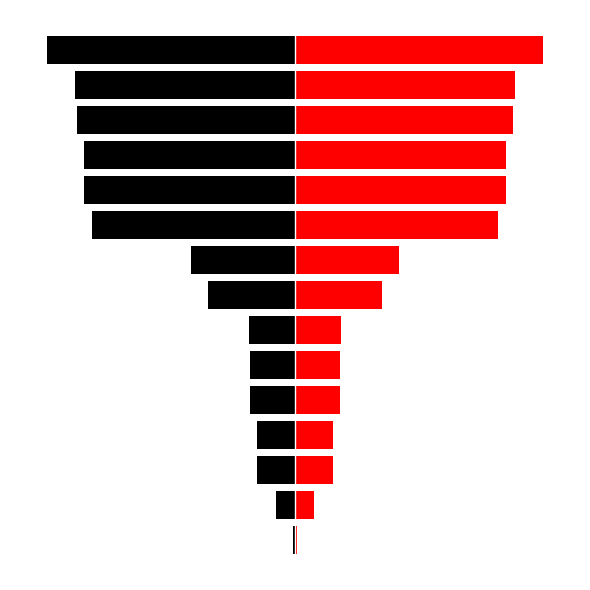

Reading left to right, extract all data points from this chart.

col_0_left: 0=-7417	1=-81313	2=-164143	3=-164593	4=-191984	5=-193918	6=-199328	7=-372949	8=-446906	9=-874390	10=-909056	11=-909057	12=-936781	13=-946247	14=-1066612
col_0_right: 0=7417	1=81313	2=164143	3=164593	4=191984	5=193918	6=199328	7=372949	8=446906	9=874390	10=909056	11=909057	12=936781	13=946247	14=1066612